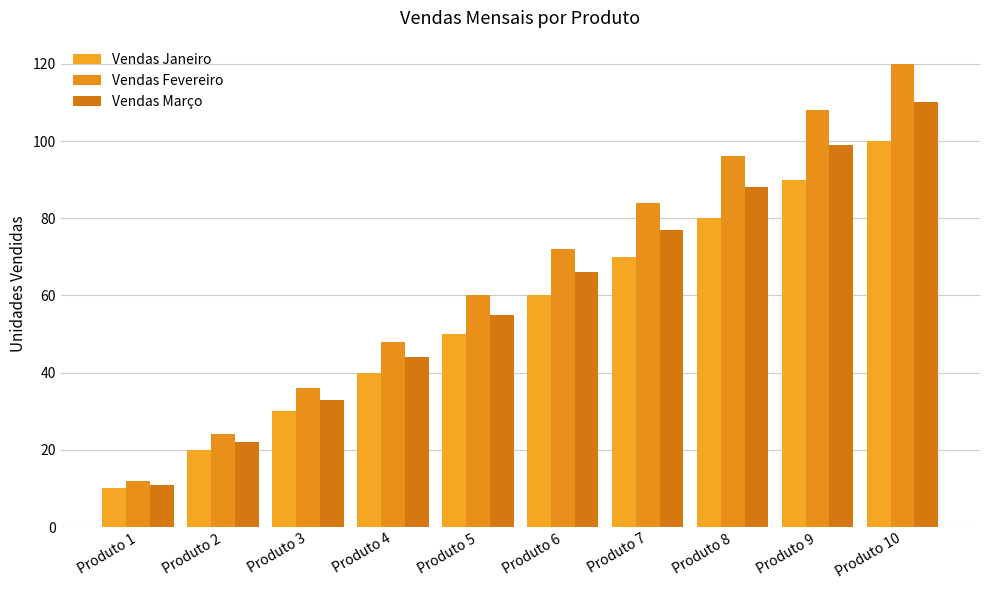

Are the bars horizontal?

No